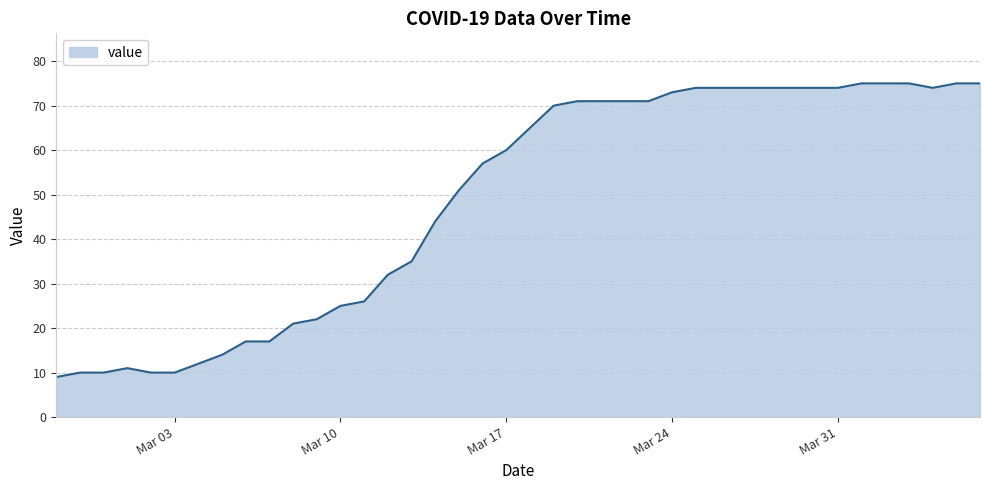

What is the greatest value displayed?

75